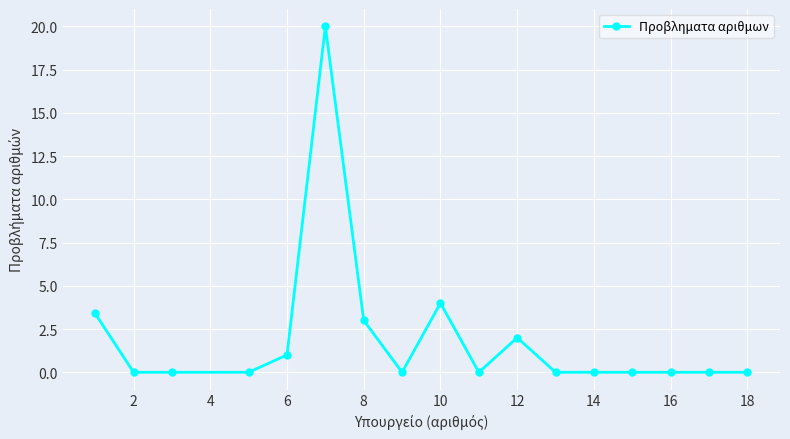

How many series are shown in this chart?

1